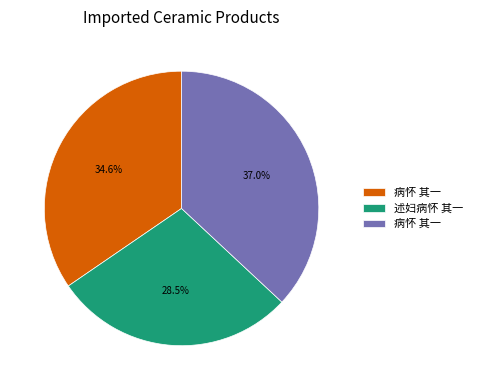

Does any single category account for the majority?

No